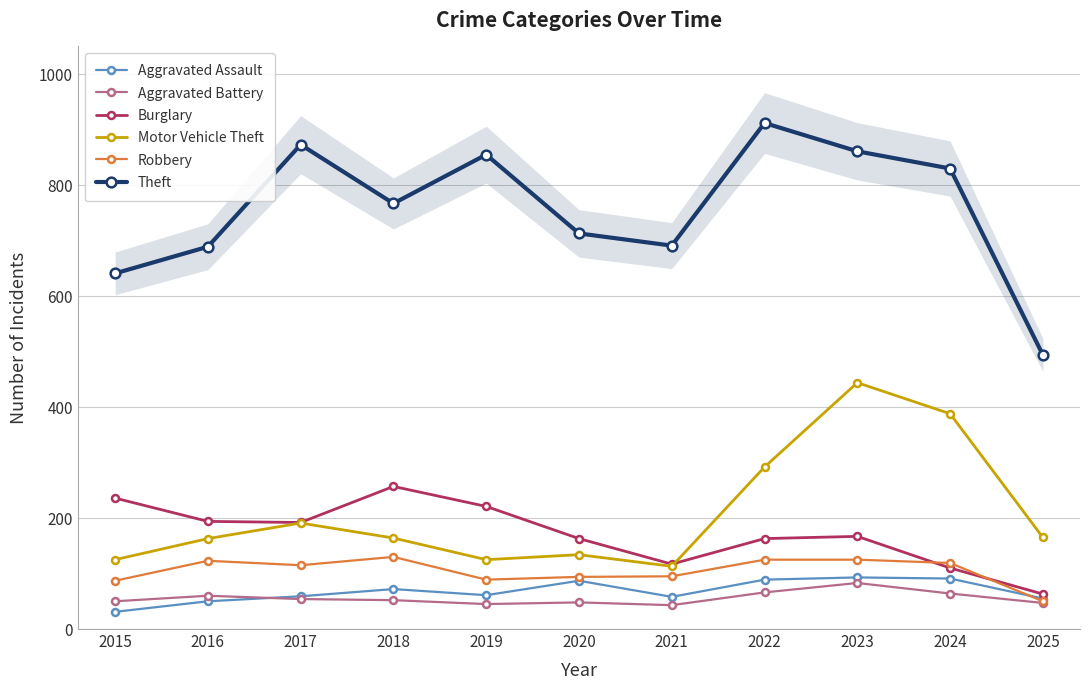

Reading left to right, extract all data points from this chart.

Aggravated Assault: 31	50	59	72	61	87	58	89	93	91	55
Aggravated Battery: 50	60	54	52	45	48	43	66	83	64	47
Burglary: 236	194	192	257	221	163	117	163	167	110	63
Motor Vehicle Theft: 125	163	191	164	125	134	113	292	444	388	165
Robbery: 87	123	115	130	89	94	95	125	125	119	50
Theft: 641	689	873	767	855	713	691	912	861	830	494